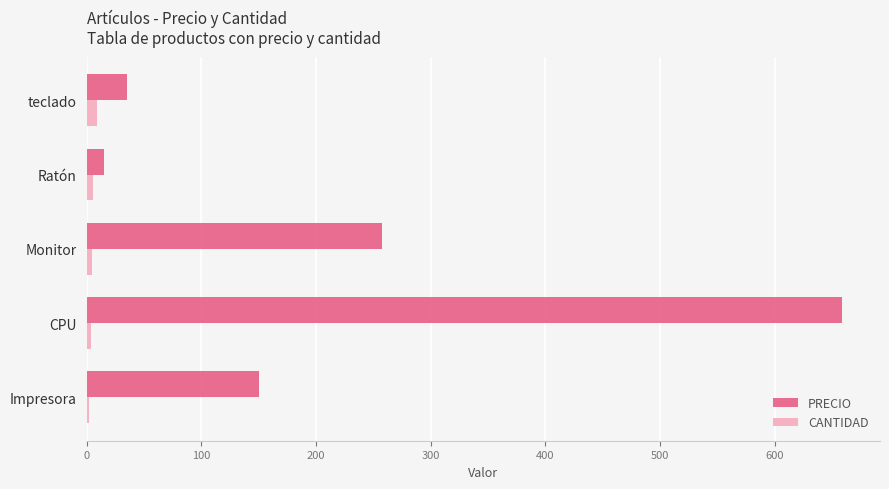

Which label corresponds to the largest value in the chart?

CPU